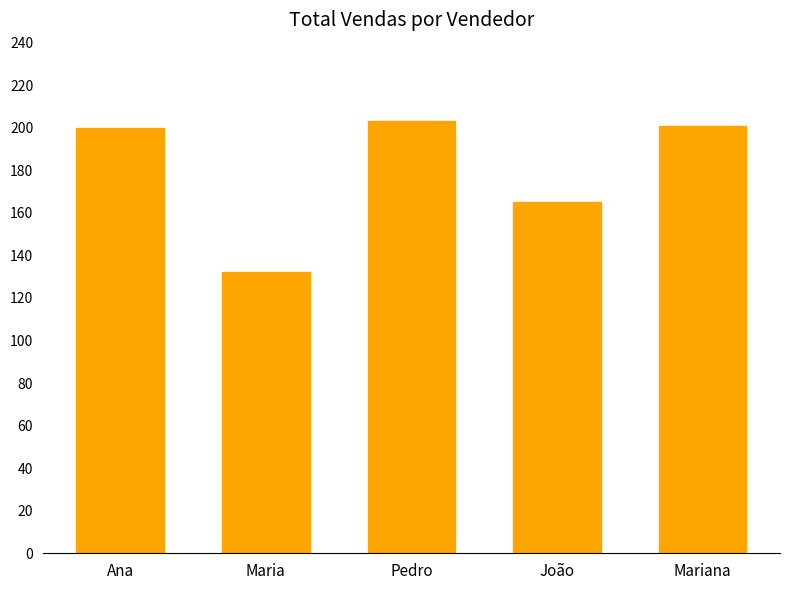

What is the label of the 5th bar from the left?

Mariana